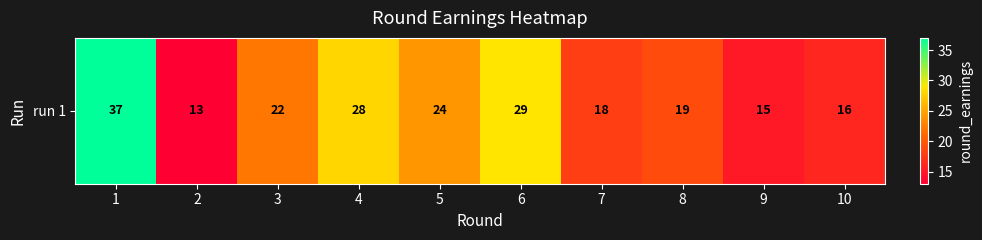

Is it true that the value at 1 is 13?

False